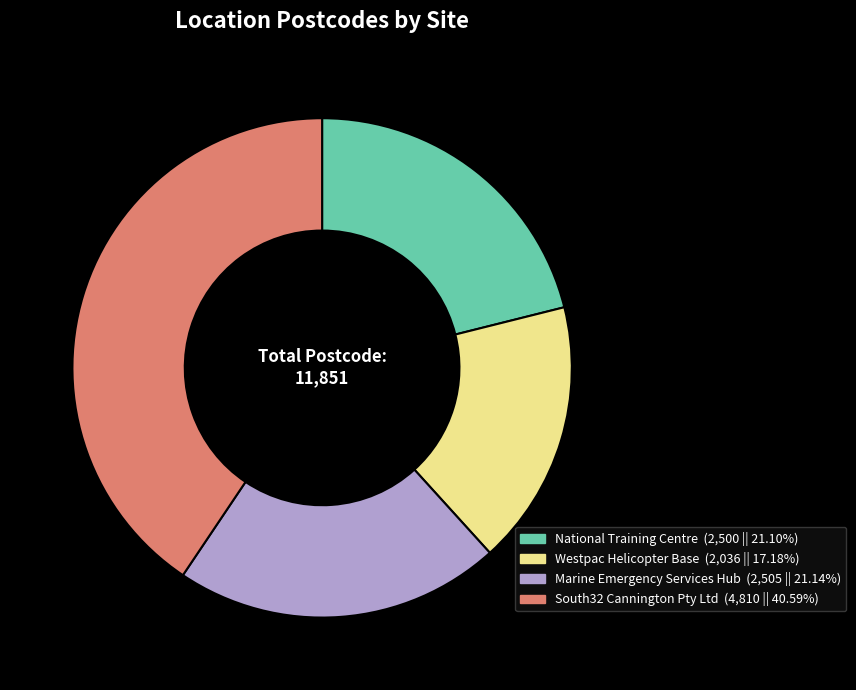

Do South32 Cannington Pty Ltd and Marine Emergency Services Hub together represent more than half of the pie?

Yes